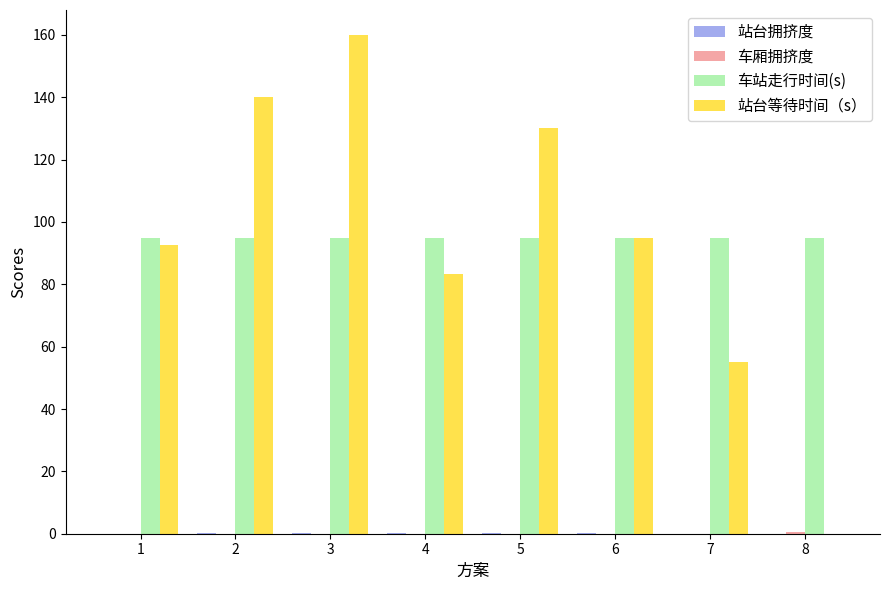

Between 7 and 8, which series saw the biggest shift?

站台等待时间（s）